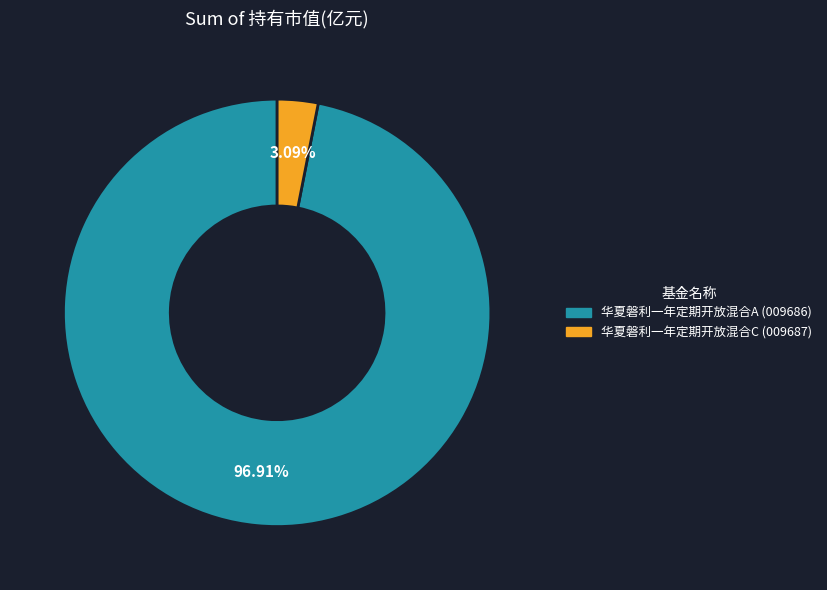

Combined, what portion of the pie is 华夏磐利一年定期开放混合C and 华夏磐利一年定期开放混合A?

100.0%